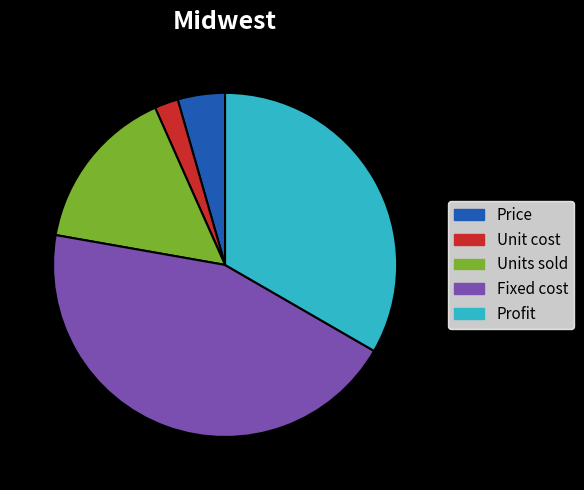

What is the smallest slice in the pie chart?

Unit cost